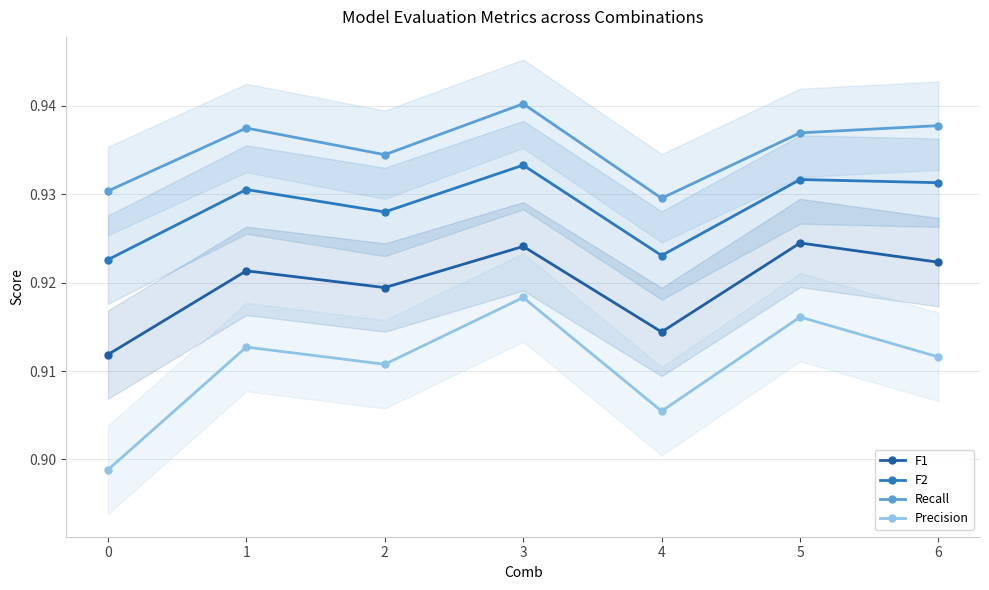

True or false: F1 has more than 0 points higher than both neighbors.

True